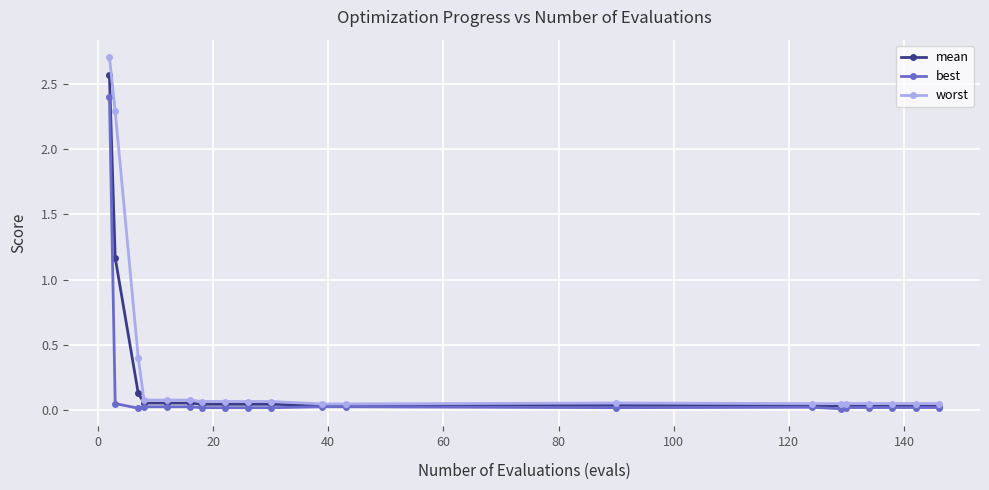

Rank the series by their average value, from highest to lowest.

worst, mean, best